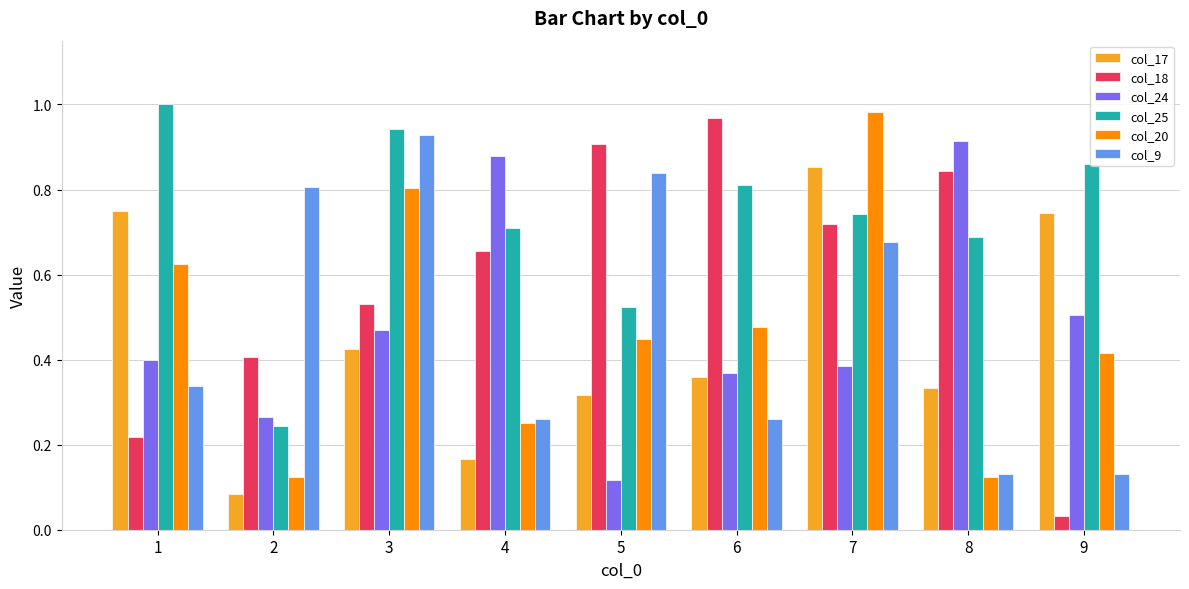

Is it true that col_25 equals 0.5 at 5?

True